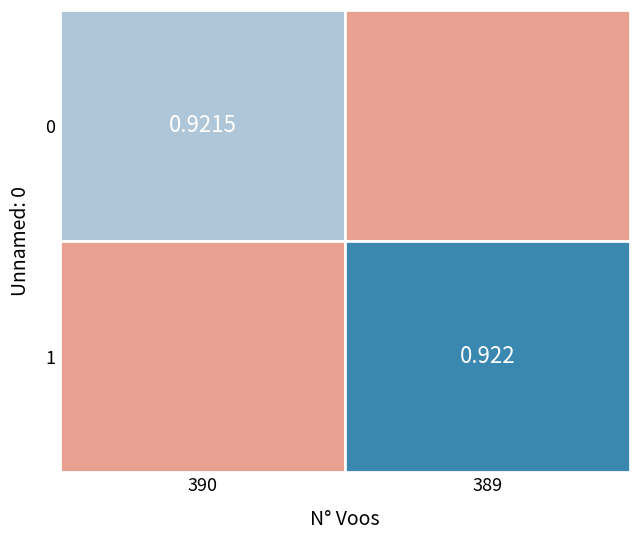

List the series in order of their overall mean, highest first.

1, 0